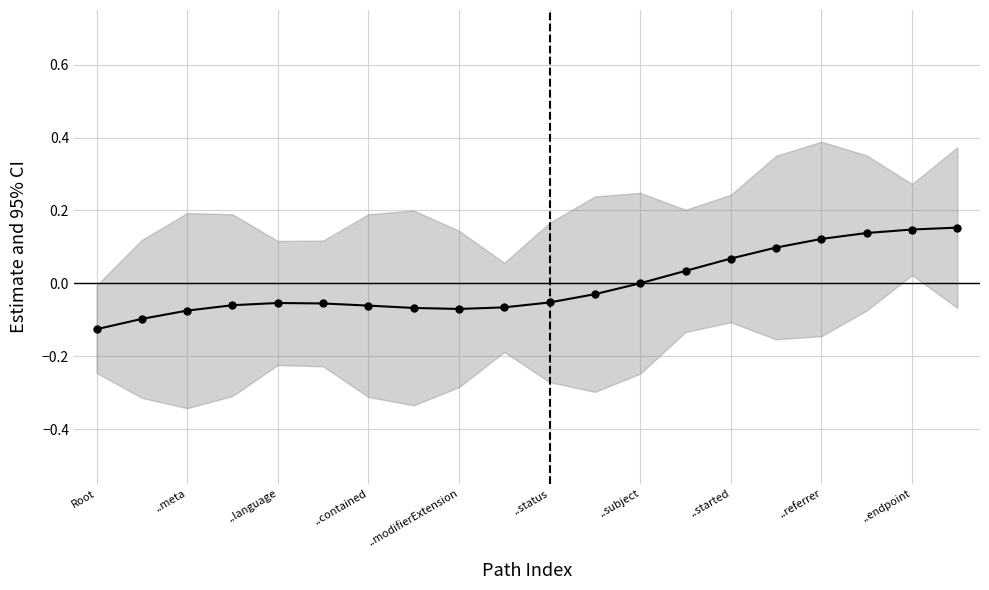

The value at Root is -0.1. True or false?

True